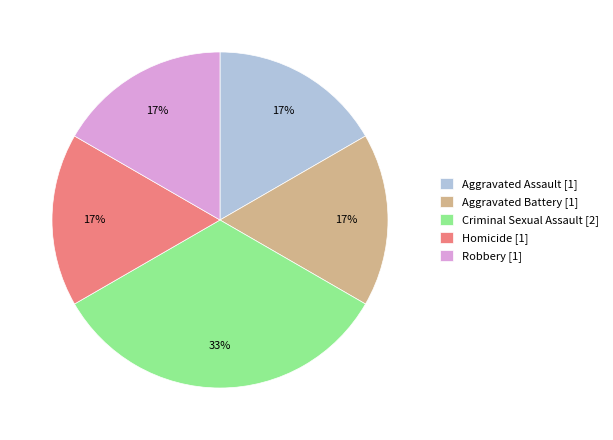

What is the ratio of the value at Aggravated Assault to the value at Aggravated Battery?

1.0